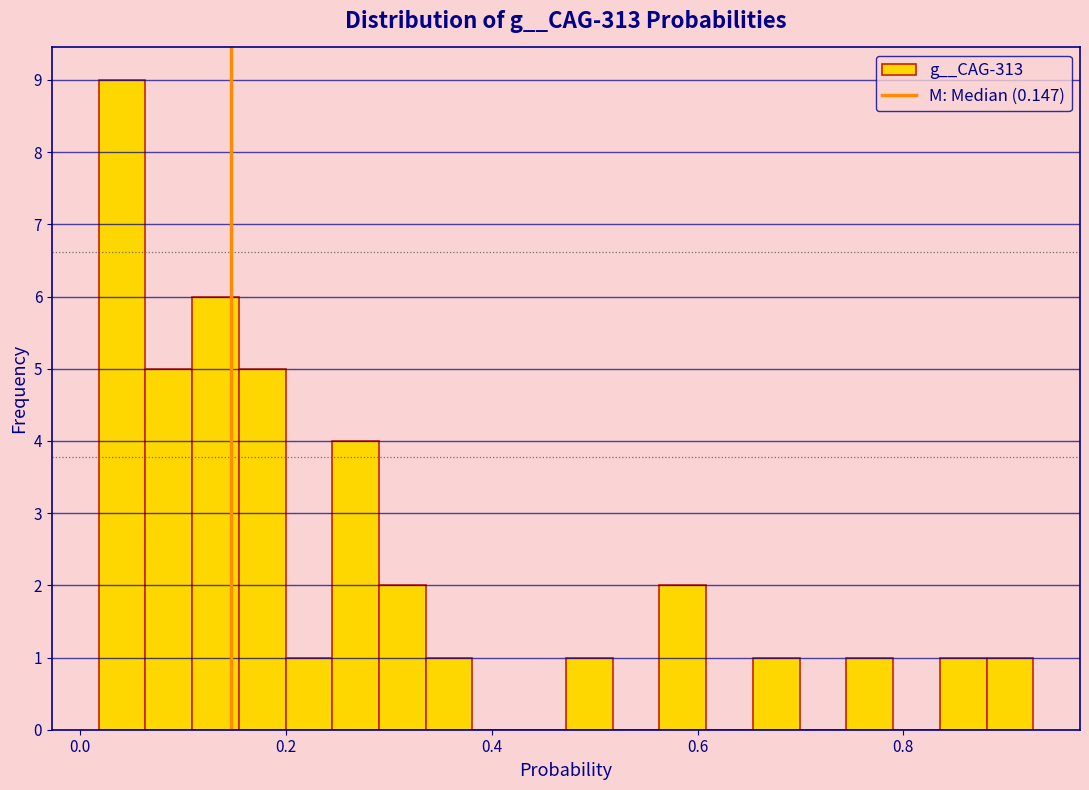

Around what value on the x-axis is the tallest bar? Give the approximate position of its centre, as read against the axis.

0.04